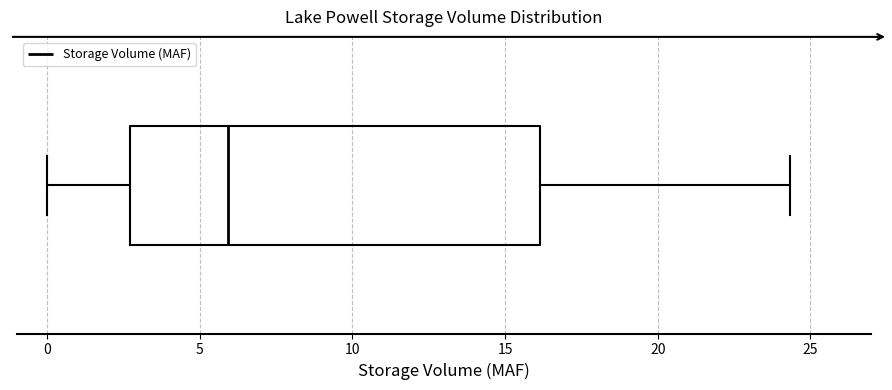

Read this box plot against the x-axis: the position of the median line, the range covered by the box, and the ends of both whiskers. The values are not printed on the chart, so give them approximately, as read against the axis.

median 6.0, box 2.5 to 16.0, whiskers 0.0 to 24.5